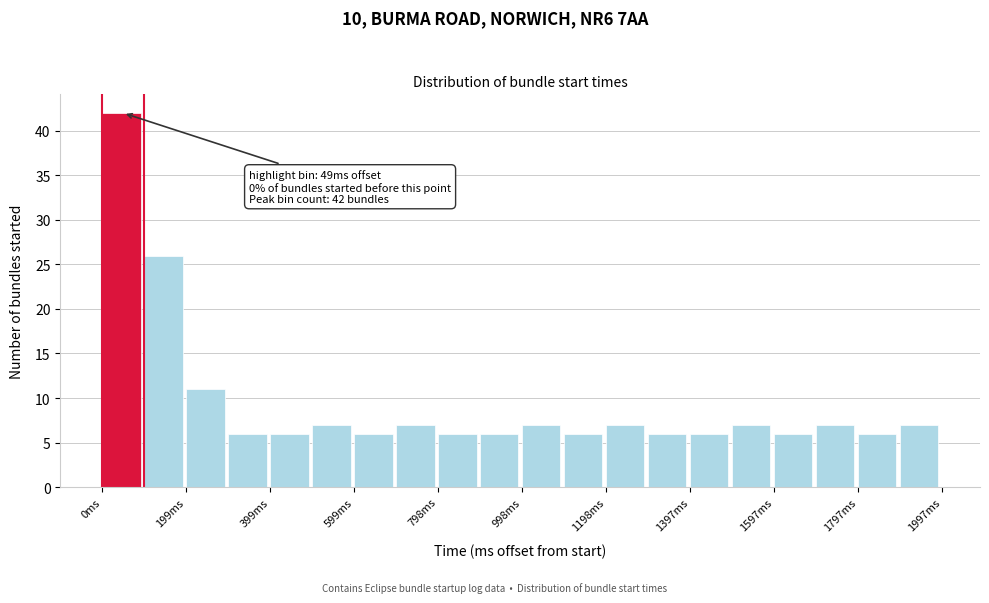

Over which range of the x-axis is the bar tallest?

0 to 100